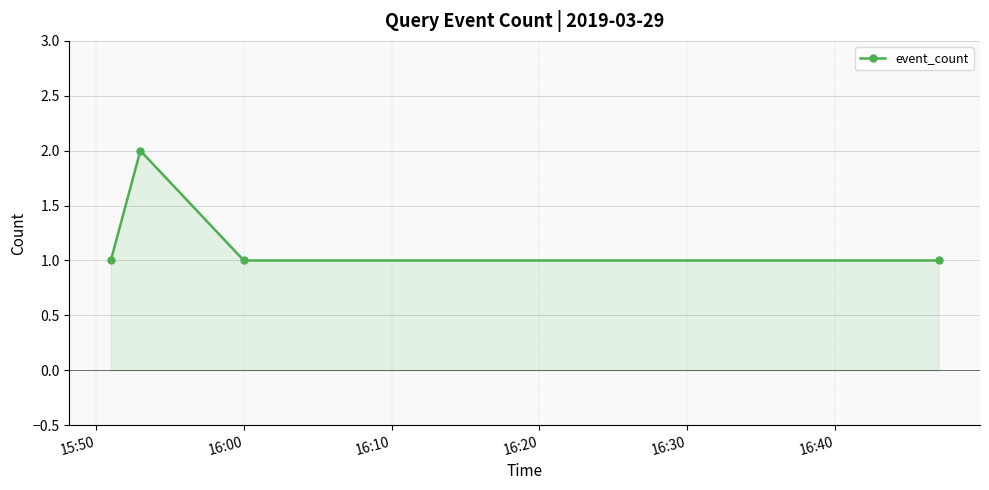

What is the value of the 3rd point from the left?

1